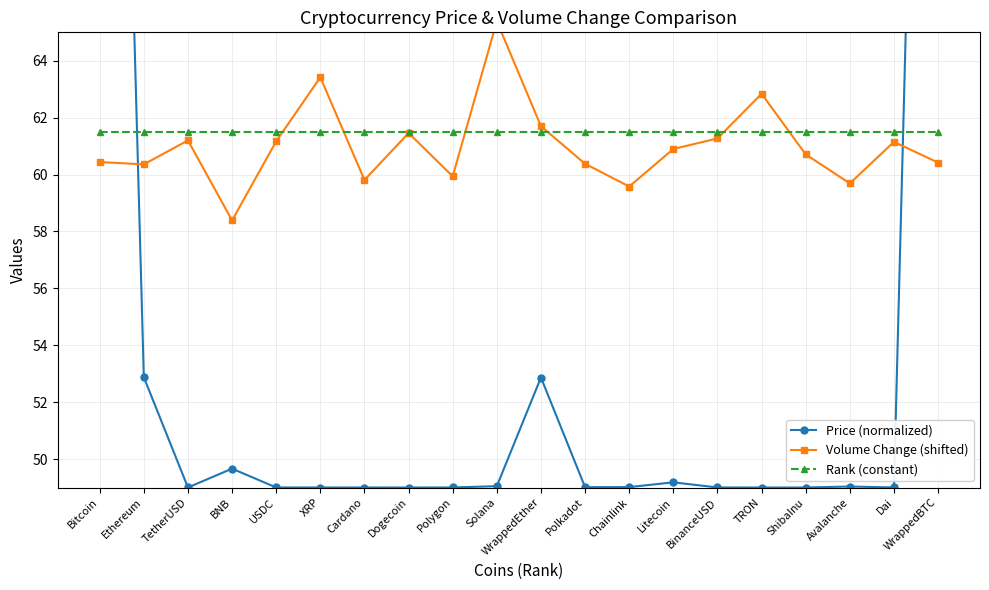

At TetherUSD, list the series in order from smallest to largest.

Price (normalized), Volume Change (shifted), Rank (constant)